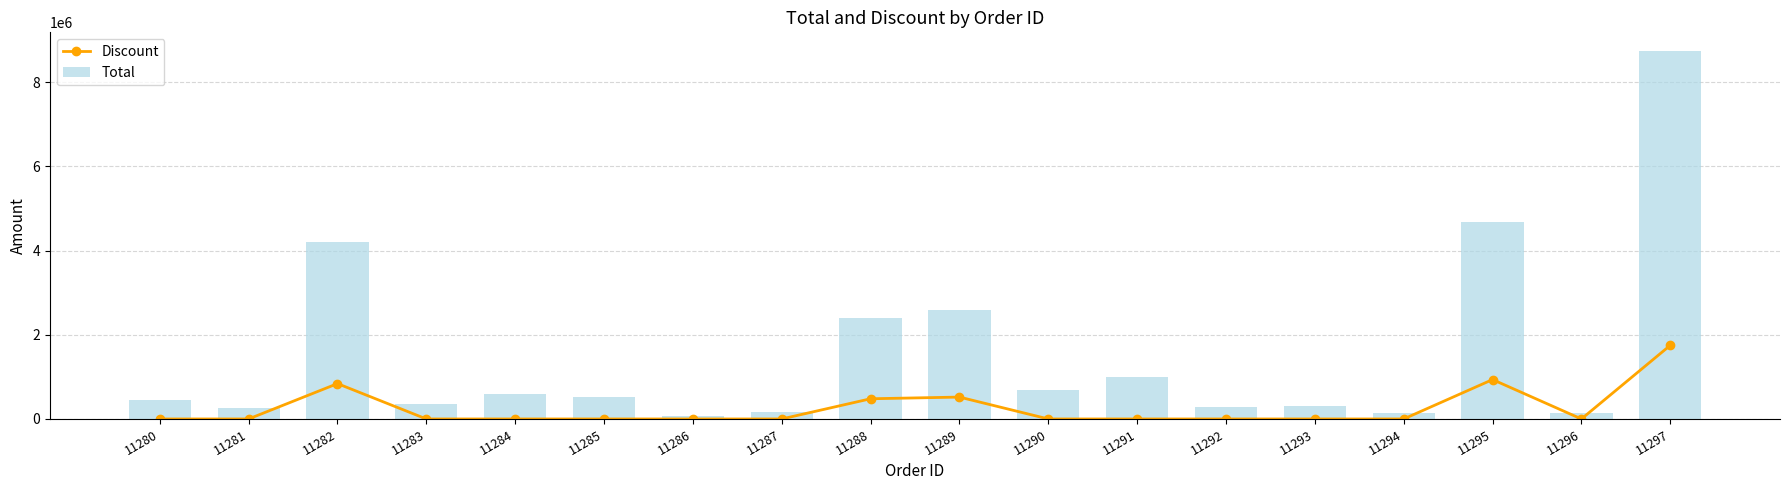

The Total series shows 7927402 at 11295. True or false?

False